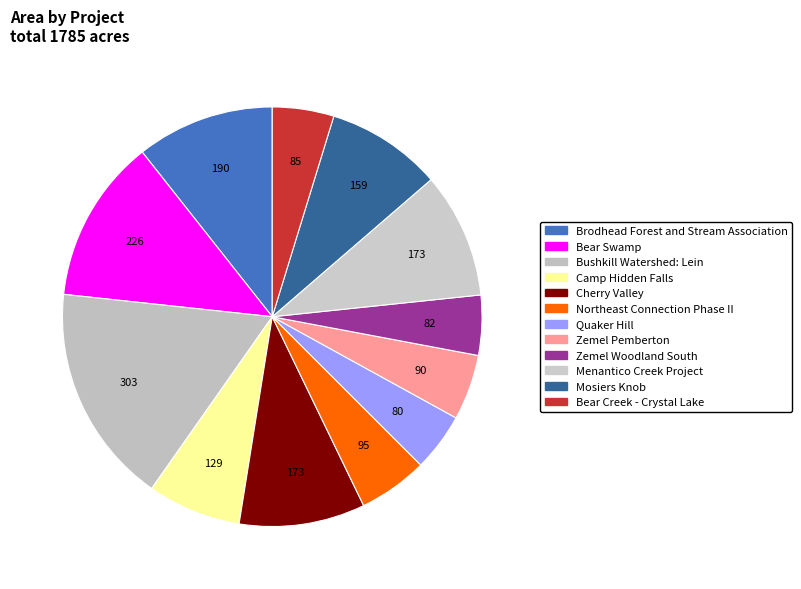

Which has a higher value, Mosiers Knob or Camp Hidden Falls?

Mosiers Knob